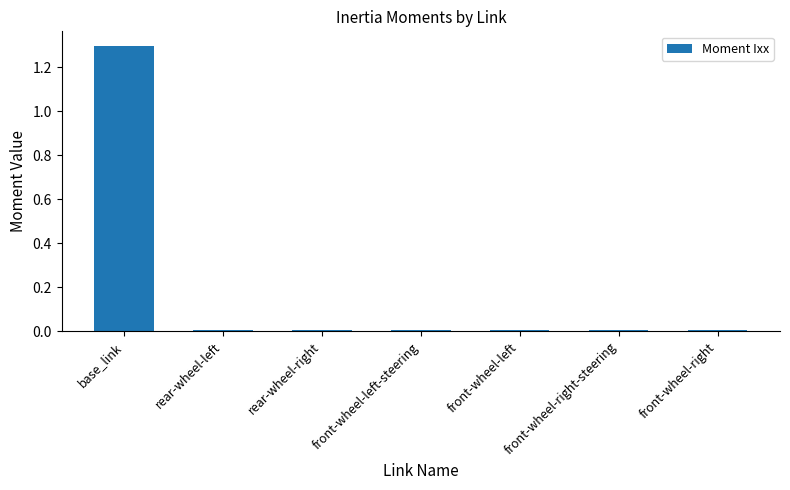

What is the change in value from base_link to front-wheel-left-steering?

-1.3